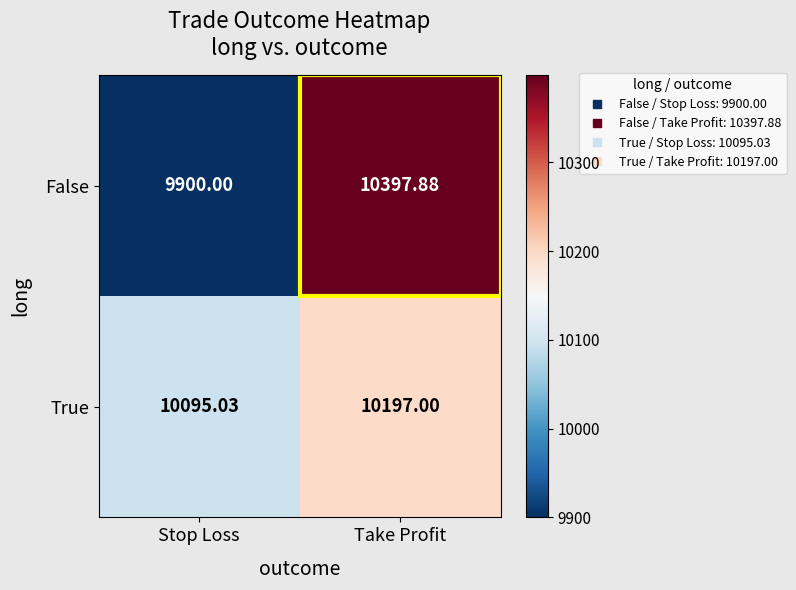

Which series has the largest total across all categories?

False